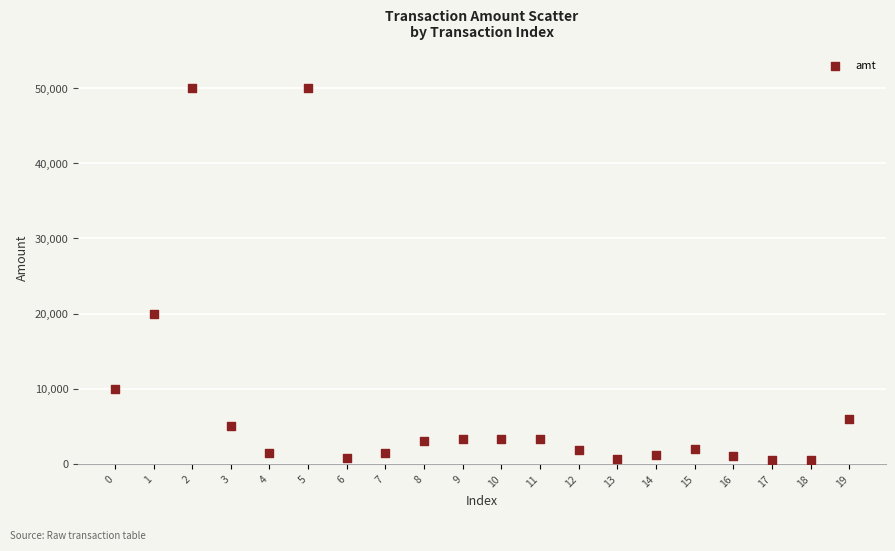

What Y value in the scatter plot is closest to 25249?

20000.0